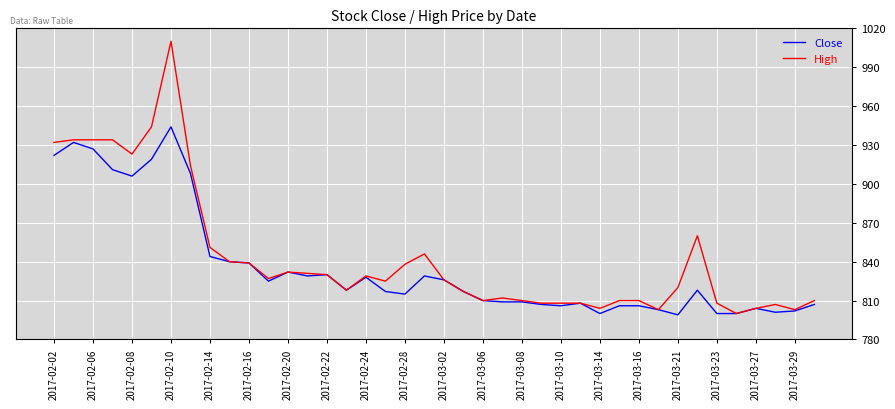

What is the lowest value of the Close series?

799